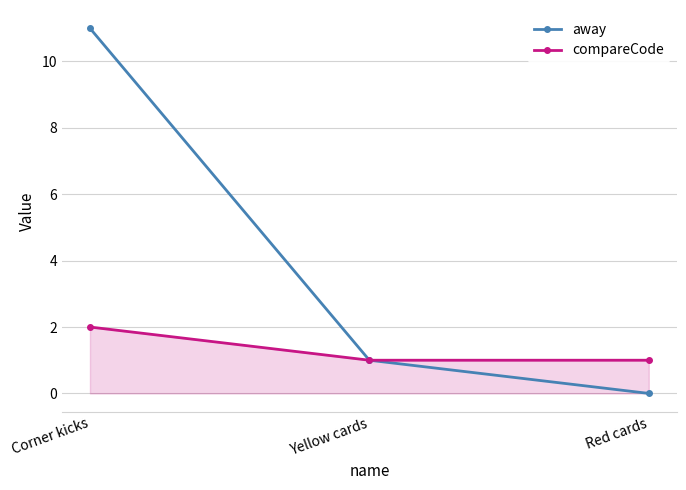

What is the average value of the compareCode series?

1